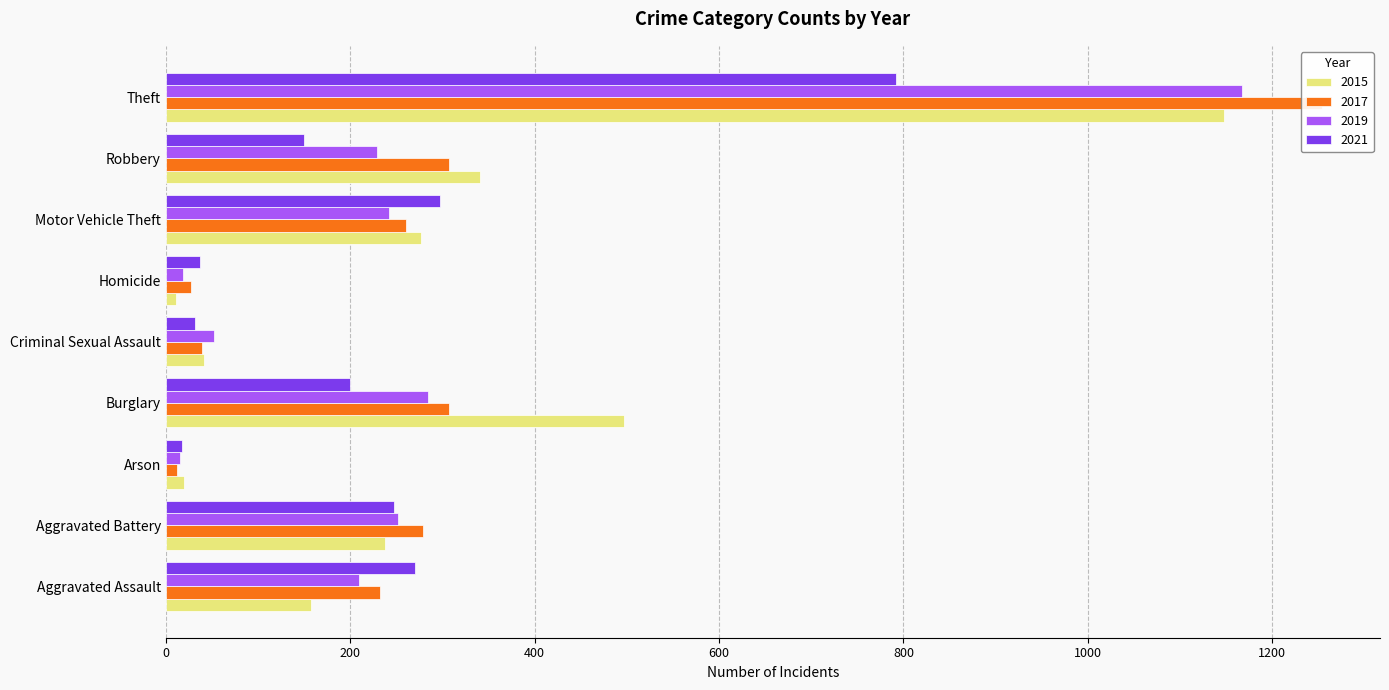

At how many categories does at least one series exceed 474?

2